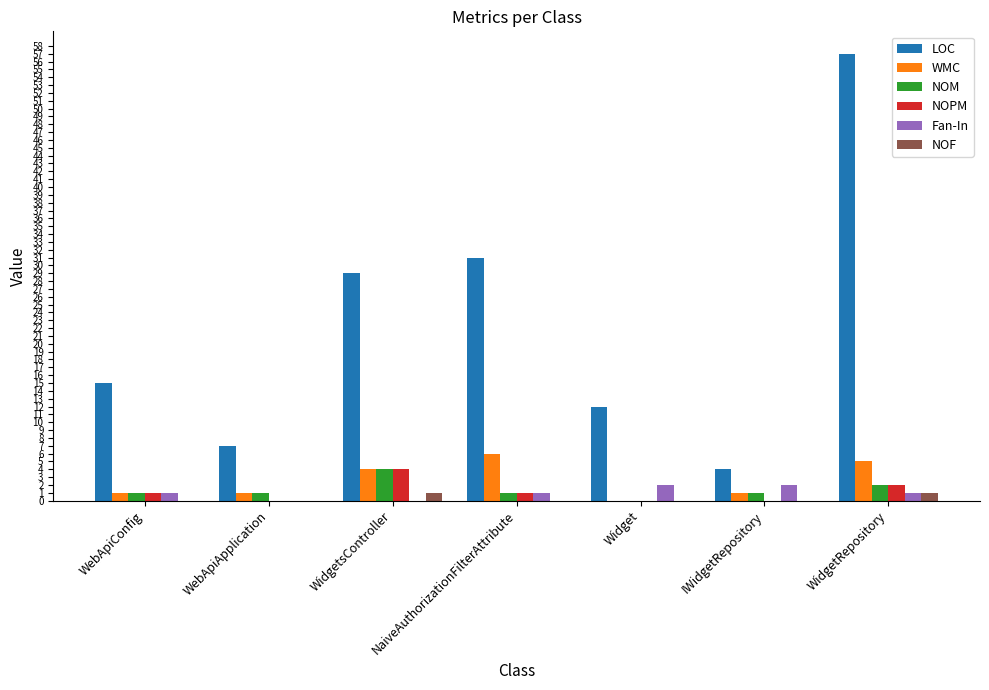

How many WMC values are between 1 and 5?

5